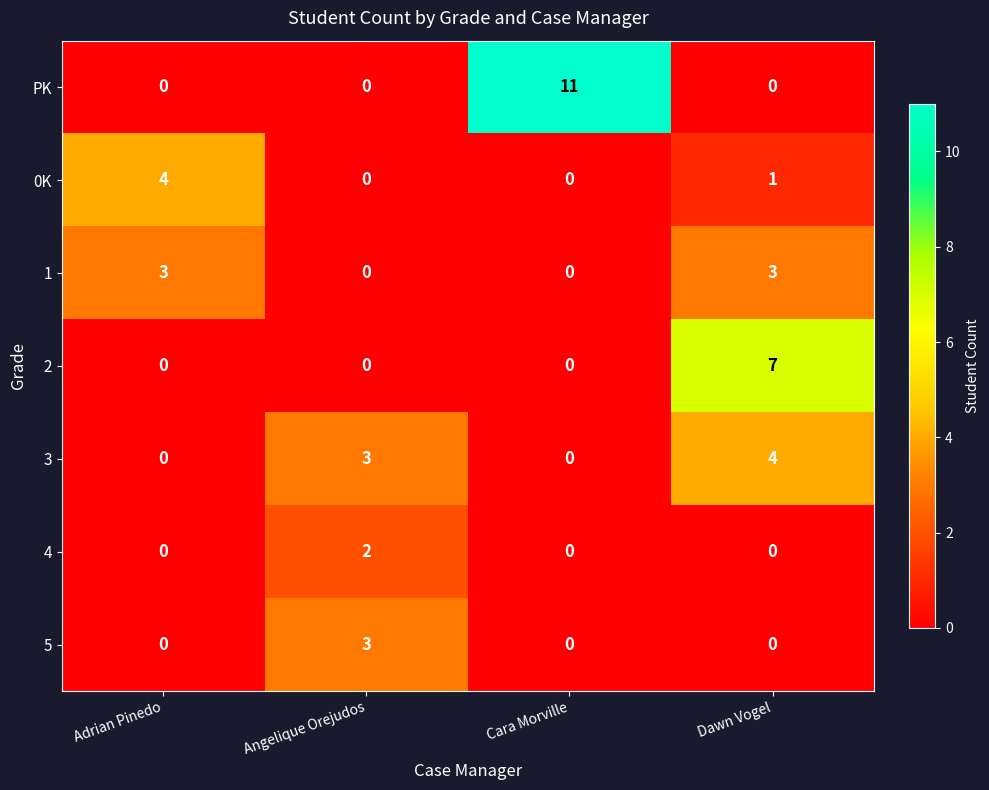

What is the approximate value of 1 at Dawn Vogel?

3